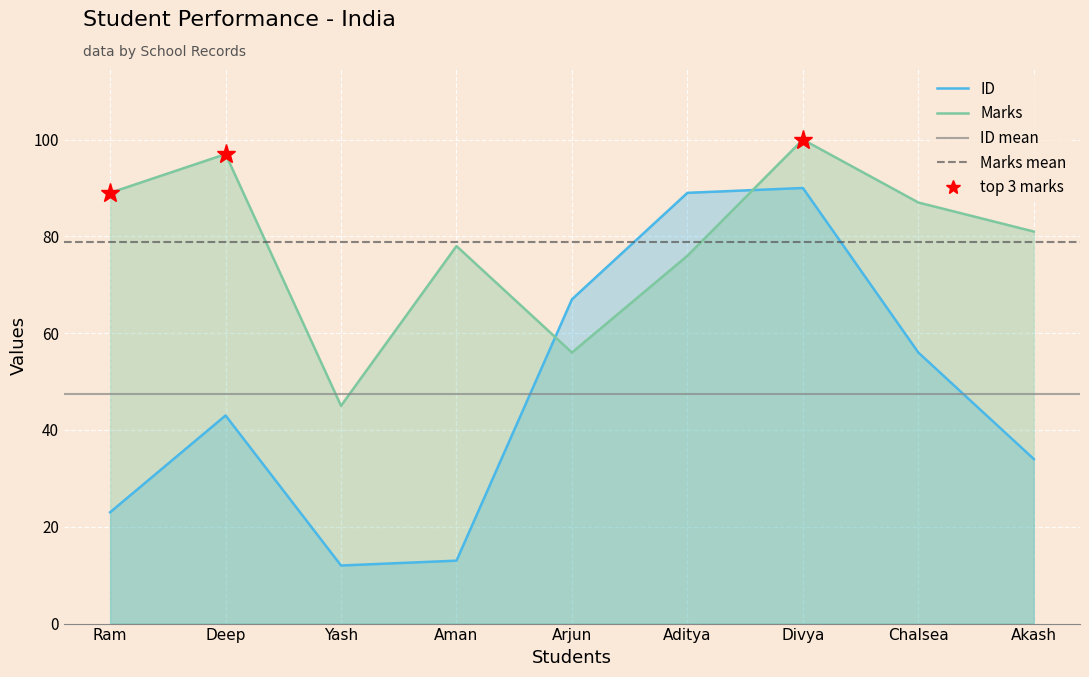

How many data points in Marks are less than 81?

4